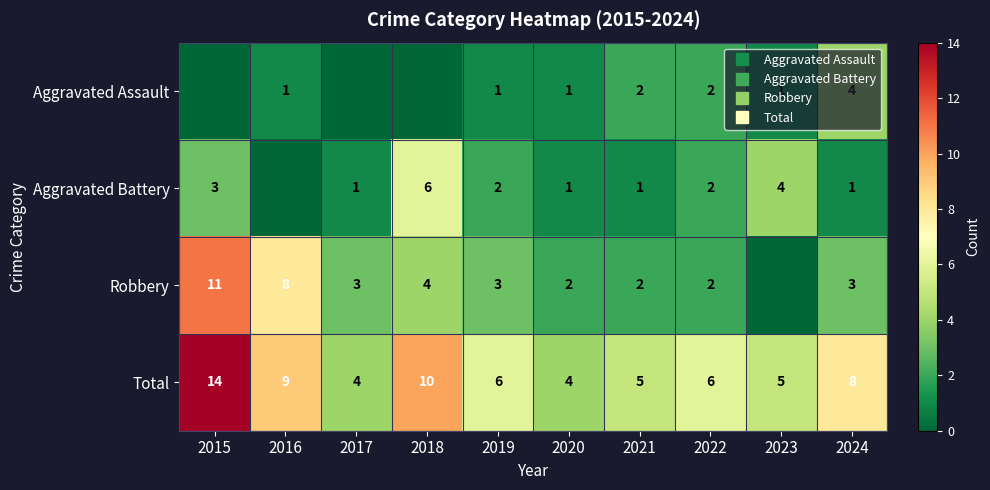

What is the spread (max minus min) of values at 2020?

3